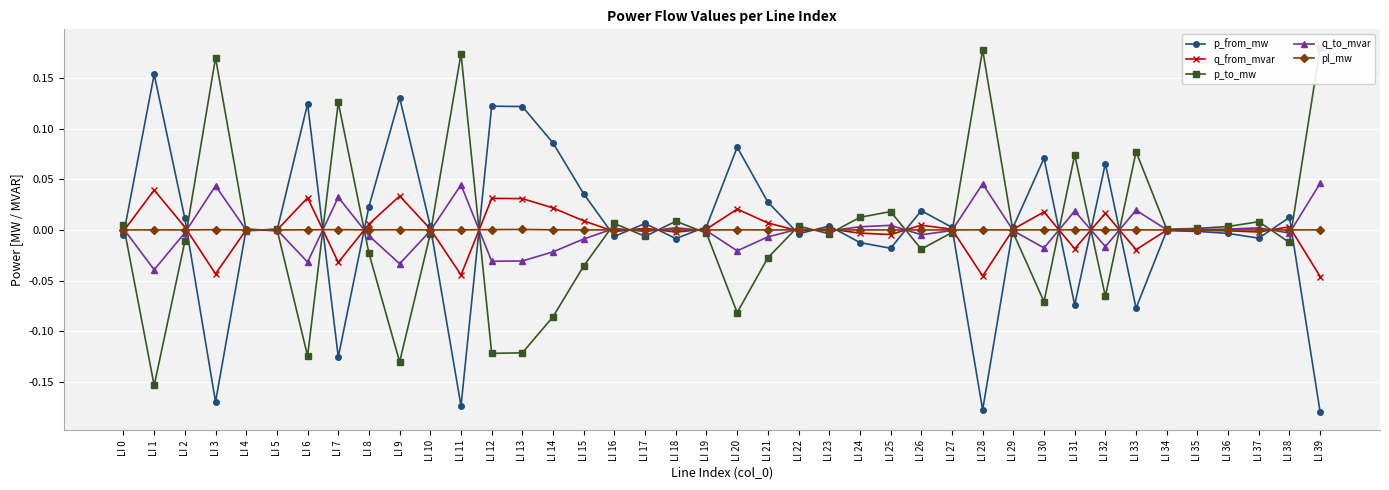

How many negative values does the p_to_mw series have?

22